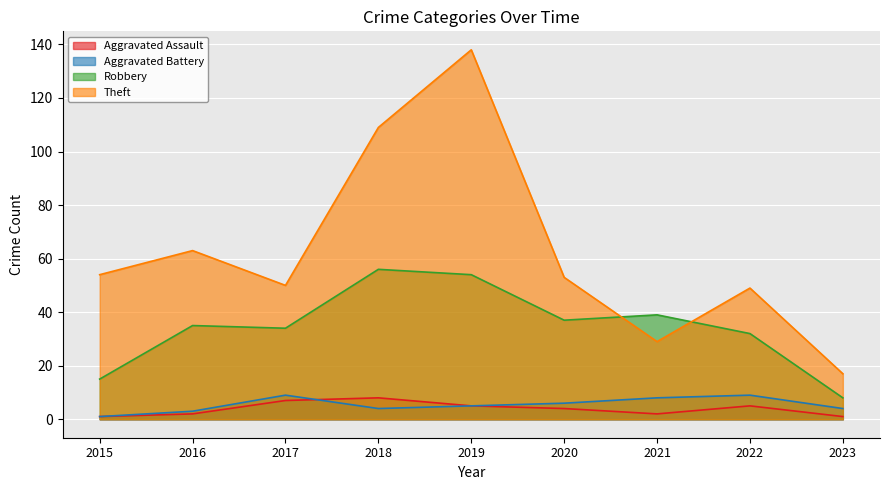

At which category is the sum across all series the highest?

2019